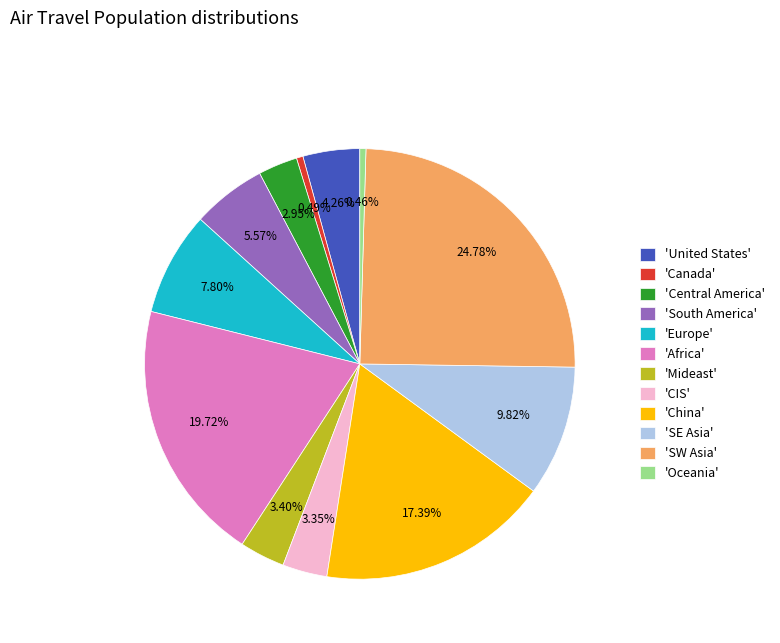

How many segments does this pie chart have?

12